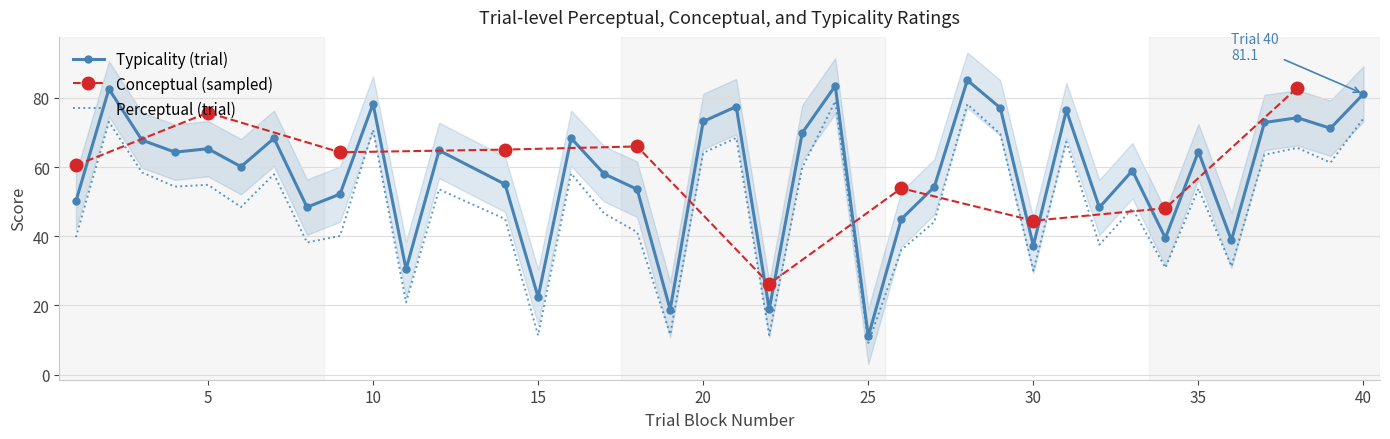

In conceptual, how many points are higher than both neighbors (excluding endpoints)?

13